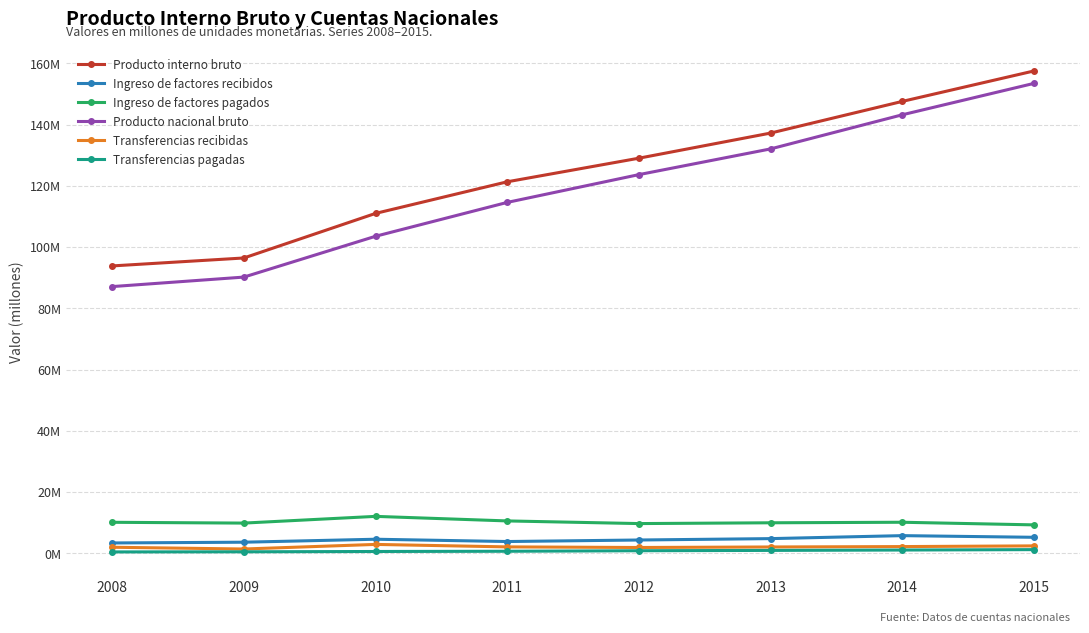

Is this an area chart (filled region under the line)?

No